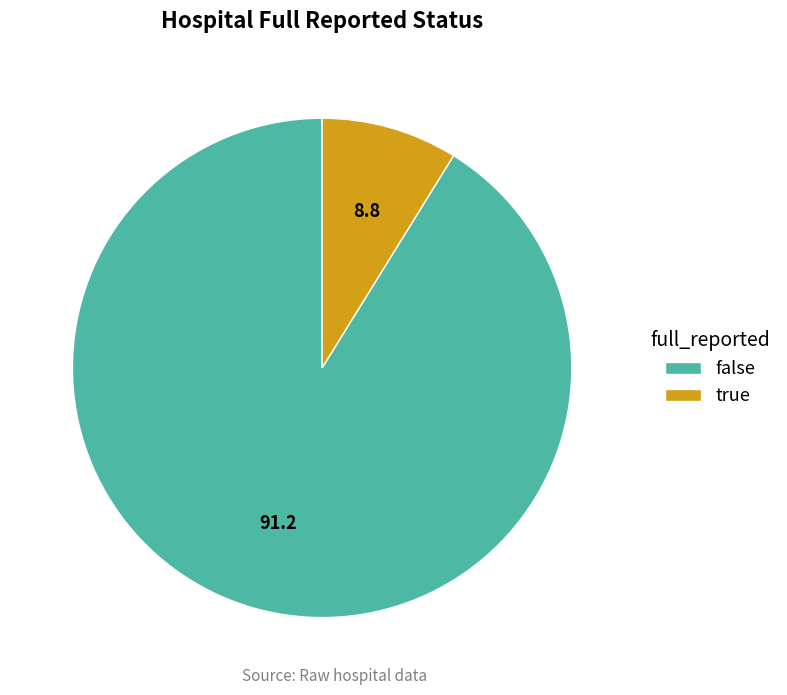

Rank the categories by value from lowest to highest.

true, false